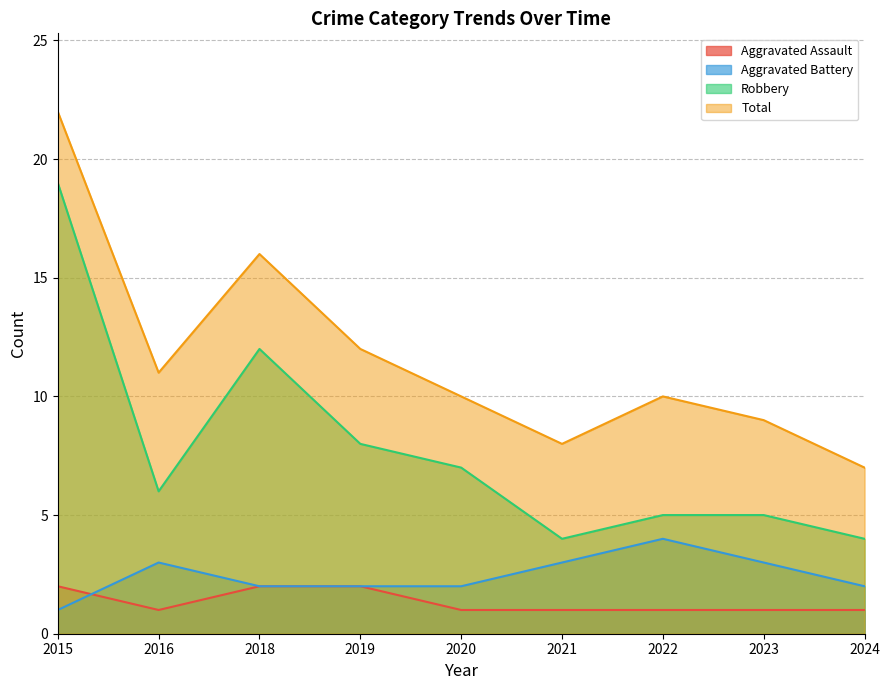

True or false: Robbery and Total cross at least once.

False